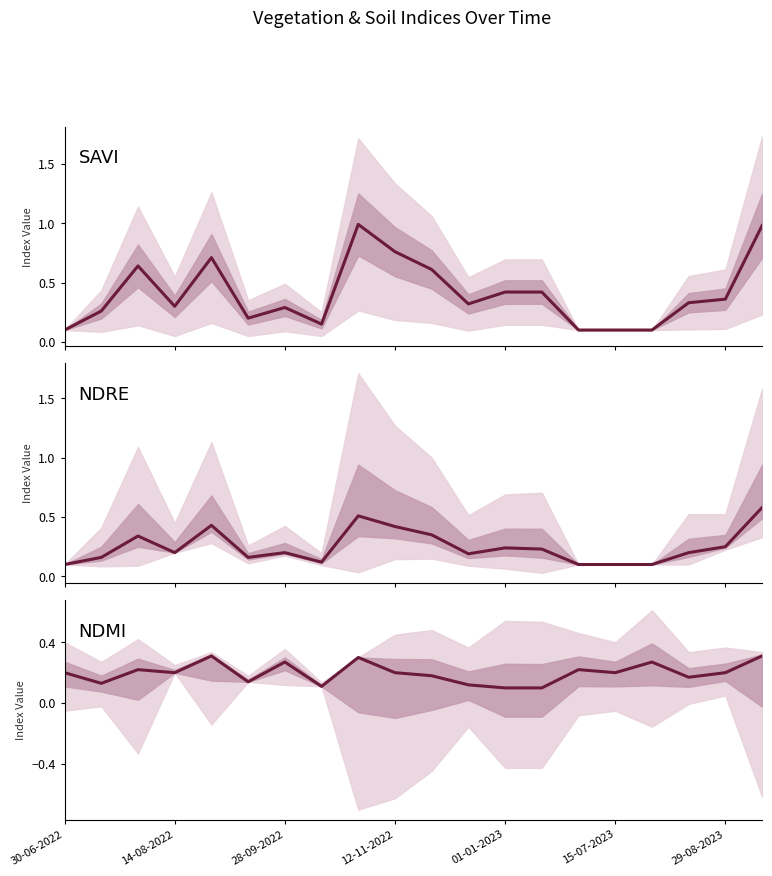

Reading left to right, list all the values displayed in this chart.

savi: 0.1	0.3	0.6	0.3	0.7	0.2	0.3	0.1	1.0	0.8	0.6	0.3	0.4	0.4	0.1	0.1	0.1	0.3	0.4	1.0
ndre: 0.1	0.2	0.3	0.2	0.4	0.2	0.2	0.1	0.5	0.4	0.3	0.2	0.2	0.2	0.1	0.1	0.1	0.2	0.2	0.6
ndmi: 0.2	0.1	0.2	0.2	0.3	0.1	0.3	0.1	0.3	0.2	0.2	0.1	0.1	0.1	0.2	0.2	0.3	0.2	0.2	0.3